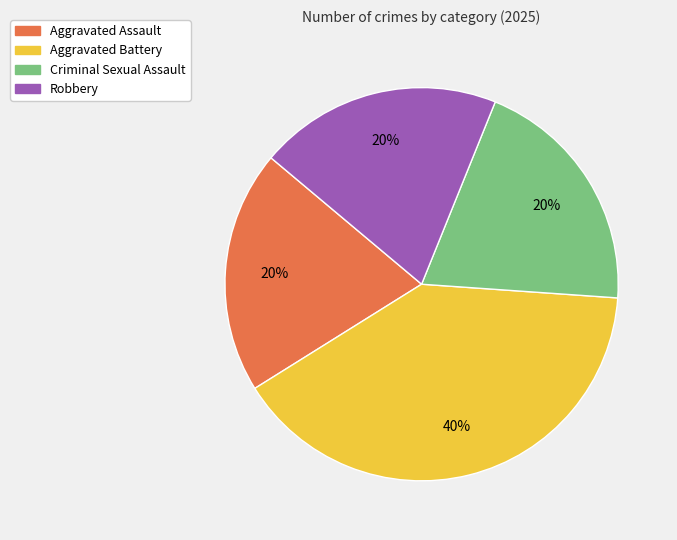

To the nearest percent, what is the difference between the largest and smallest slice percentages?

20%